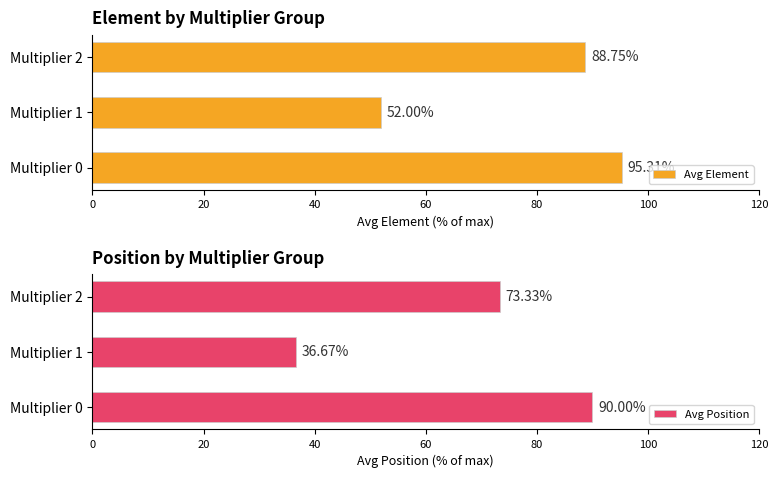

Reading left to right, what are all the values shown in this chart?

Avg Element: 95.3	52.0	88.8
Avg Position: 90.0	36.7	73.3